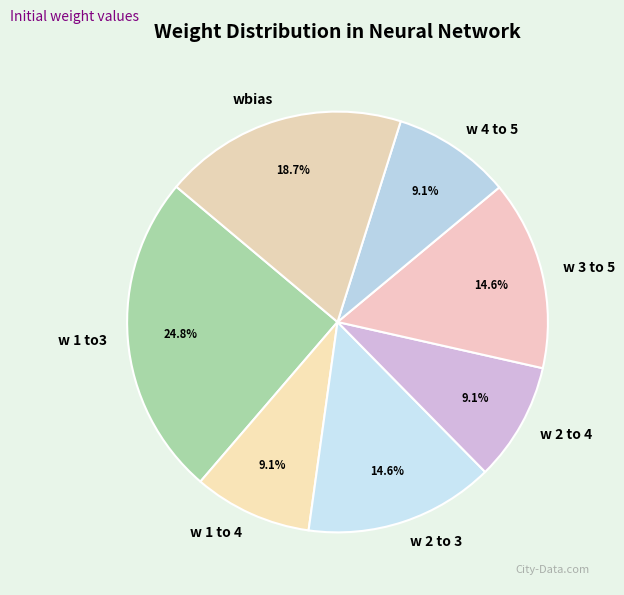

Which has a higher value, w 1 to 4 or w 1 to3?

w 1 to3